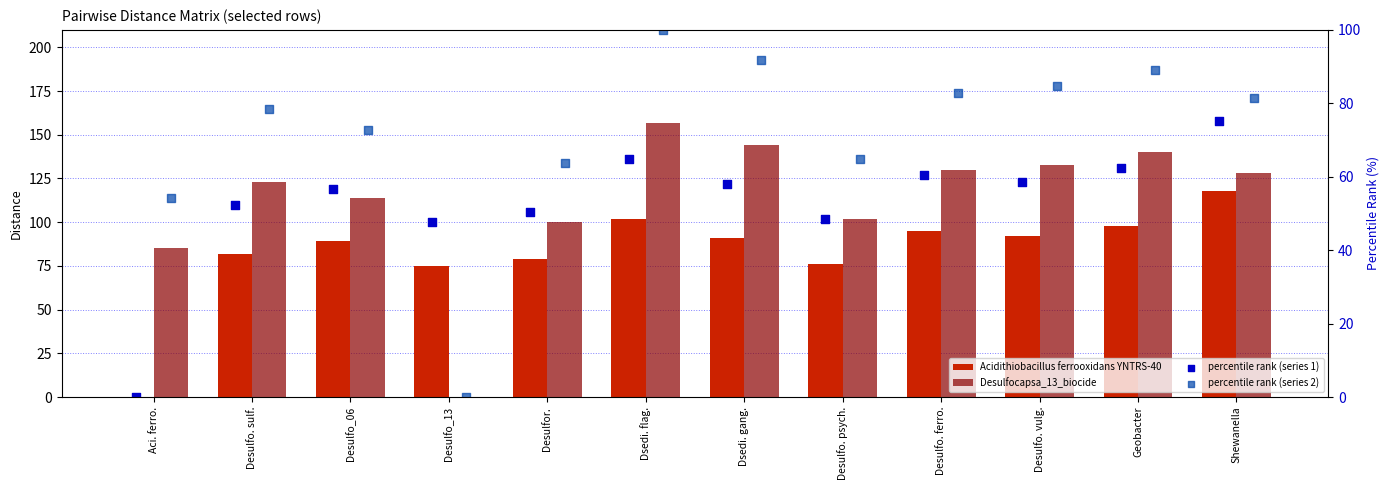

Is the value of percentile rank (series 2) at Shewanella greater than the value of percentile rank (series 1) at Desulfo. ferro.?

Yes